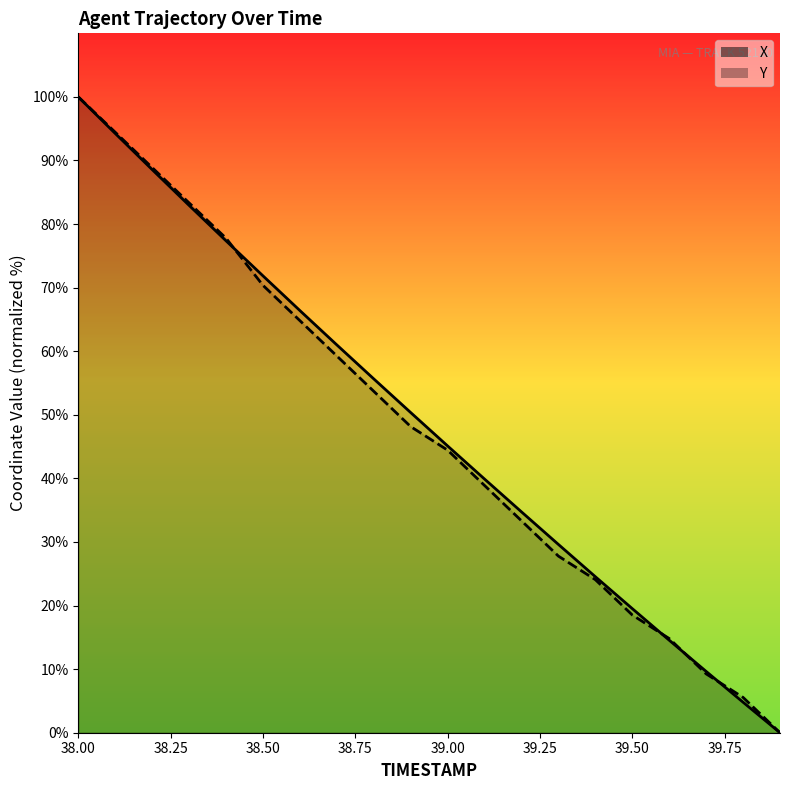

What is the label of the 10th point from the right?

39.0